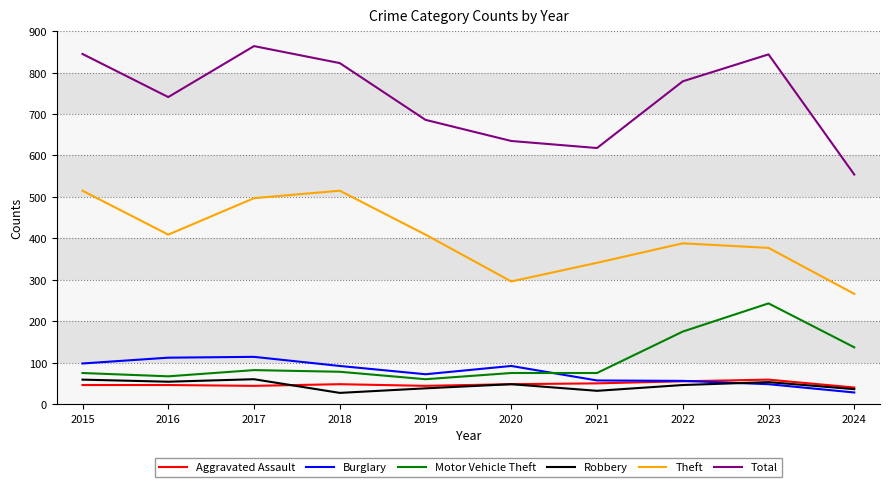

True or false: Robbery and Theft intersect in this chart.

False